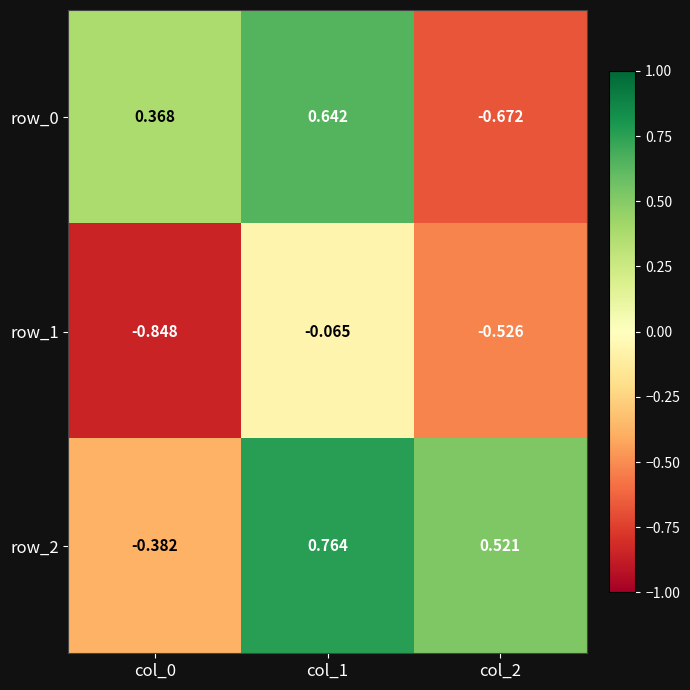

What value does the row_2 series have at col_1?

0.8